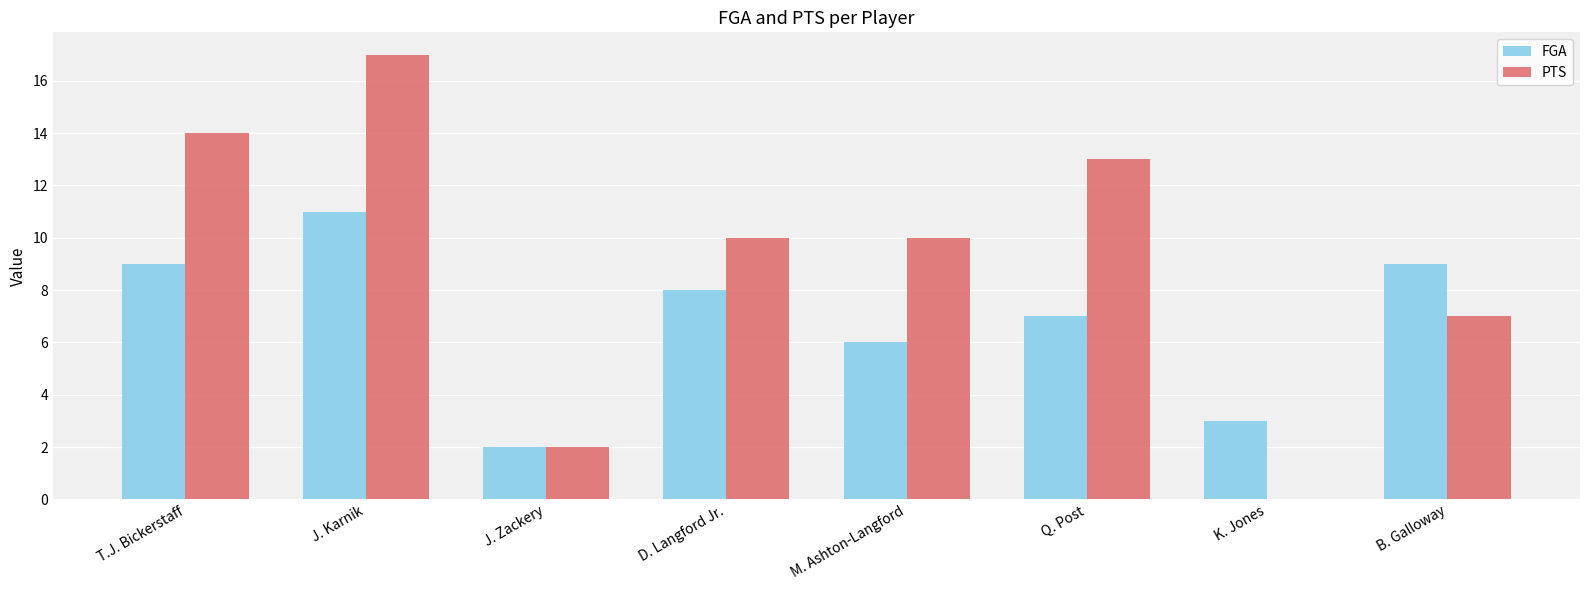

How many groups of bars are there?

8